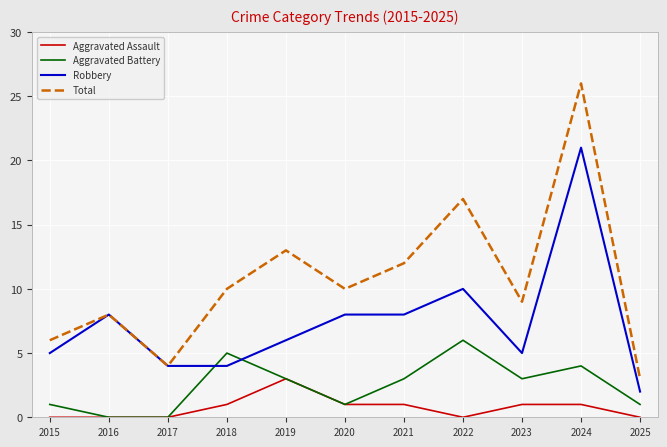

What is the difference between the Aggravated Assault values at 2015 and 2021?

1